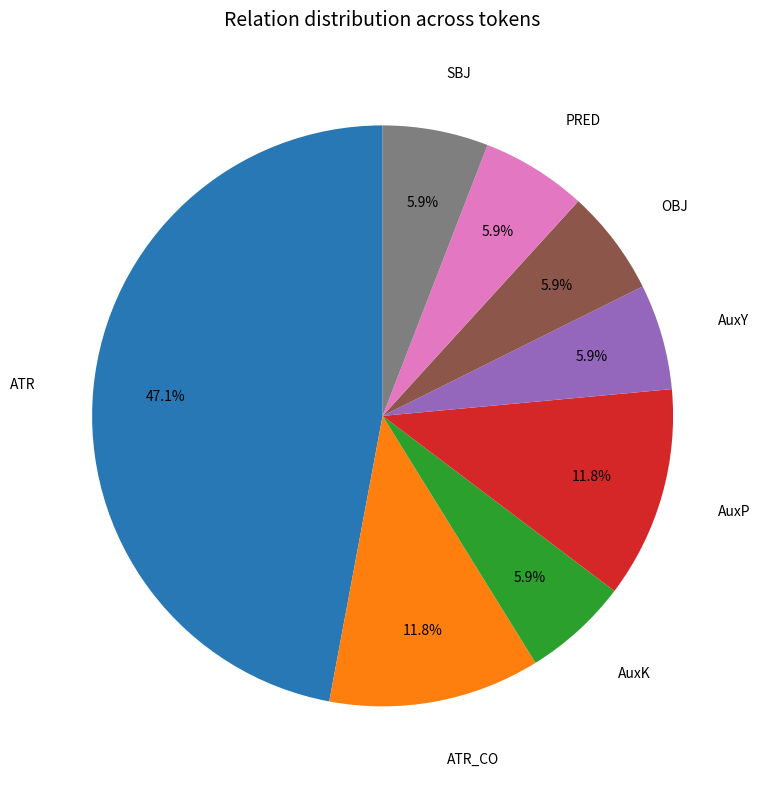

Which slice is the largest?

ATR